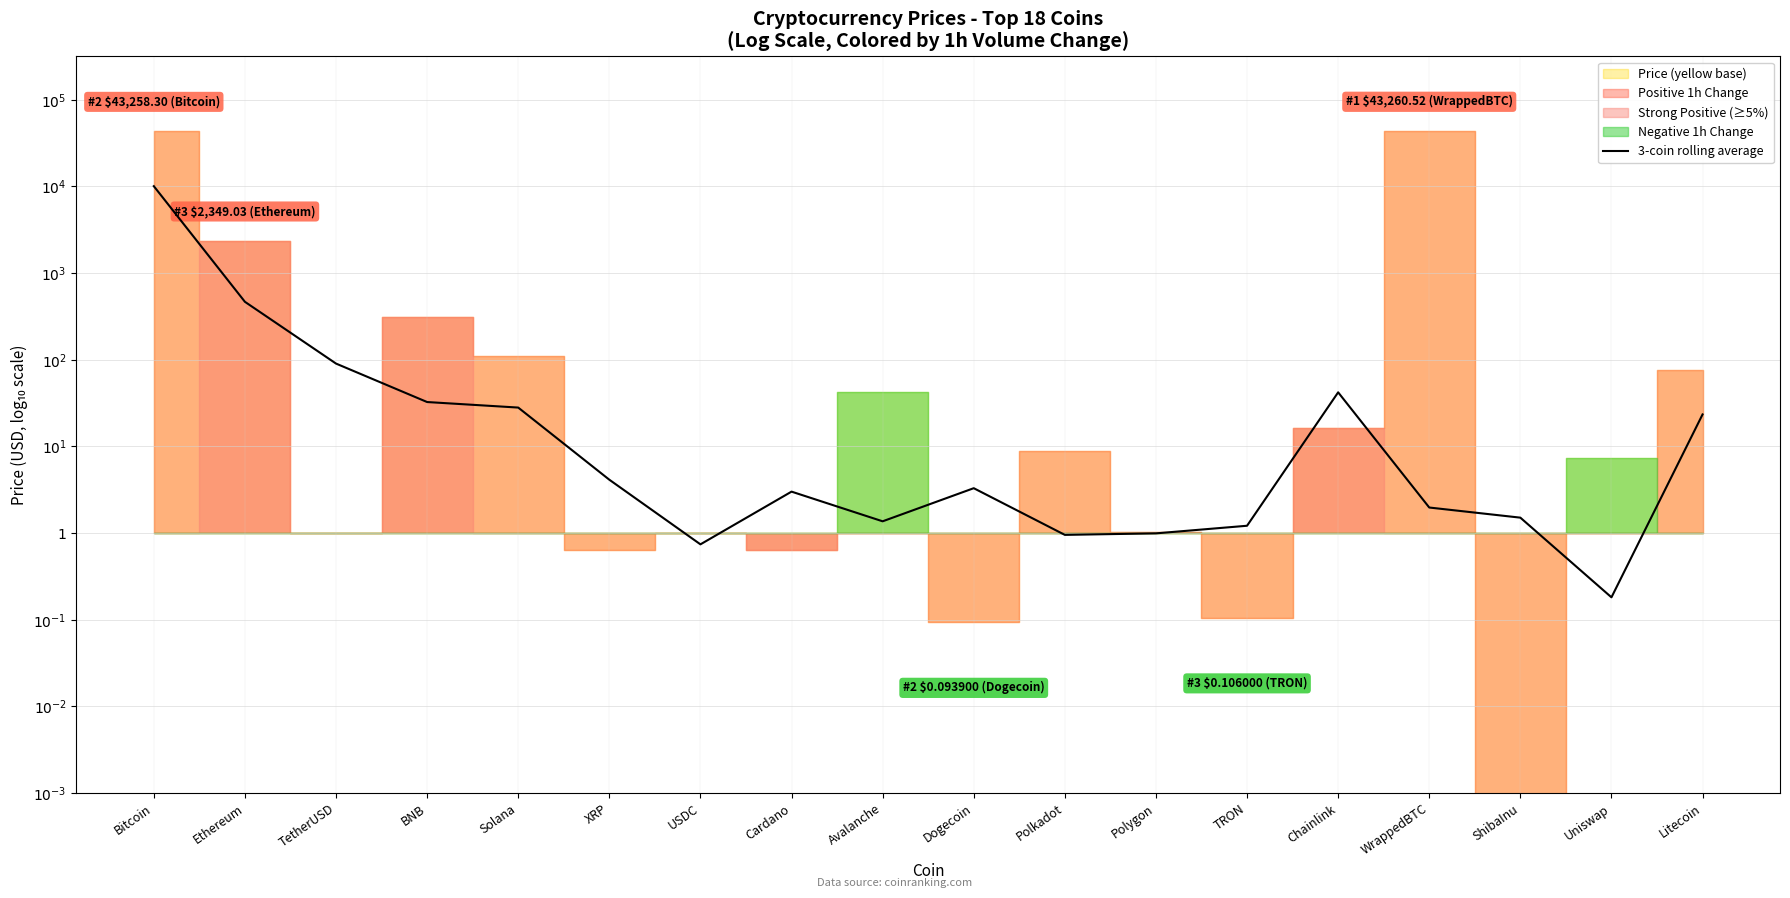

How many lines are shown in the chart?

1